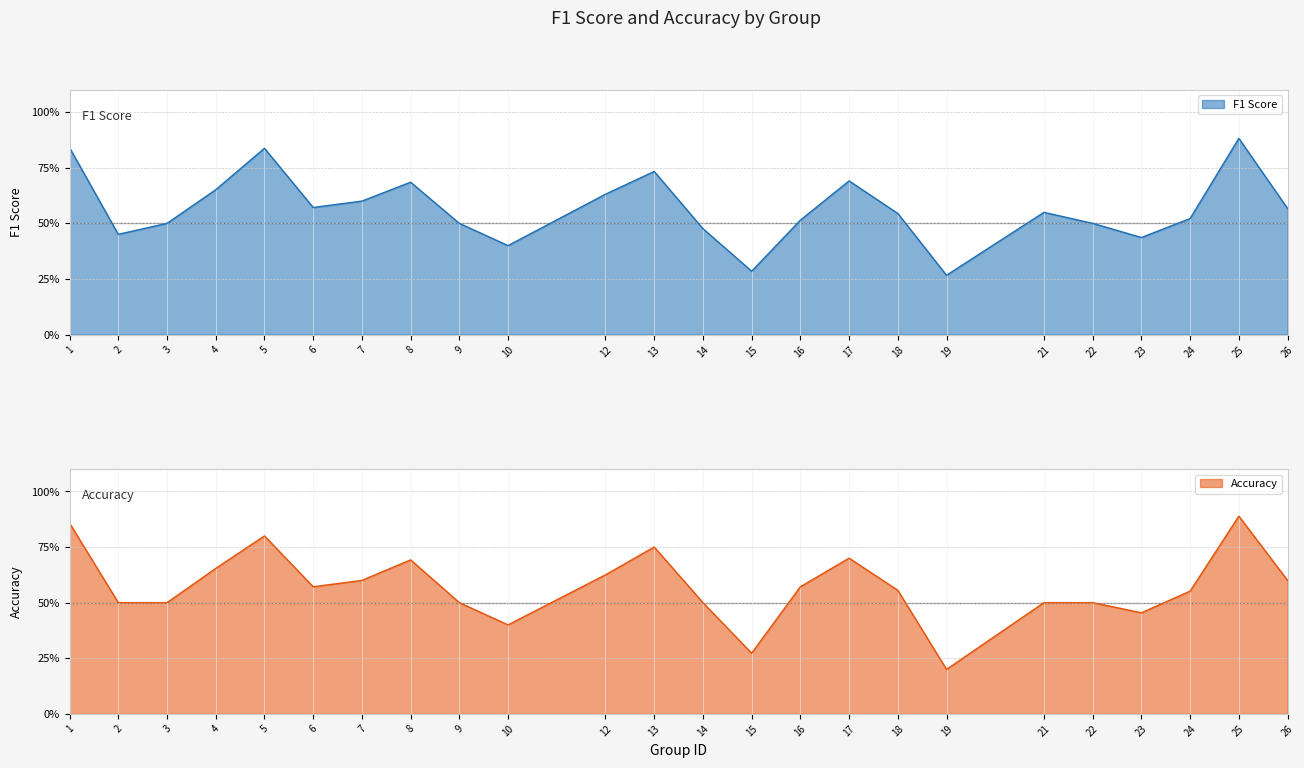

Which category has the highest value in the accuracy series?

25